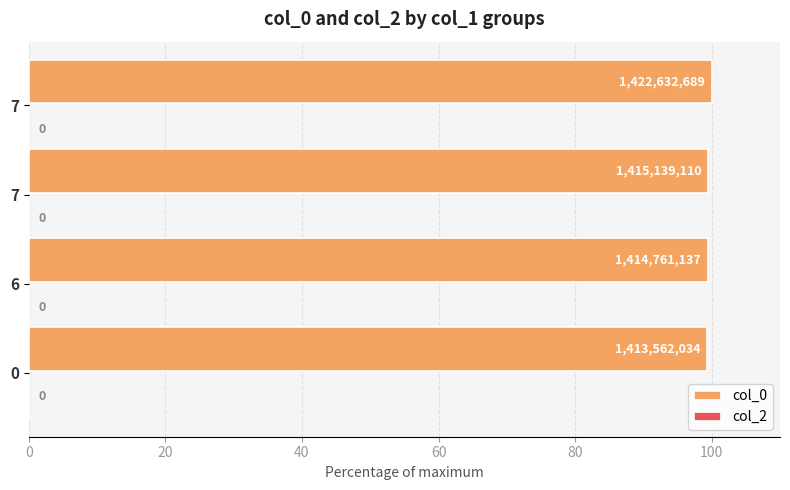

How many bars are there in total?

4